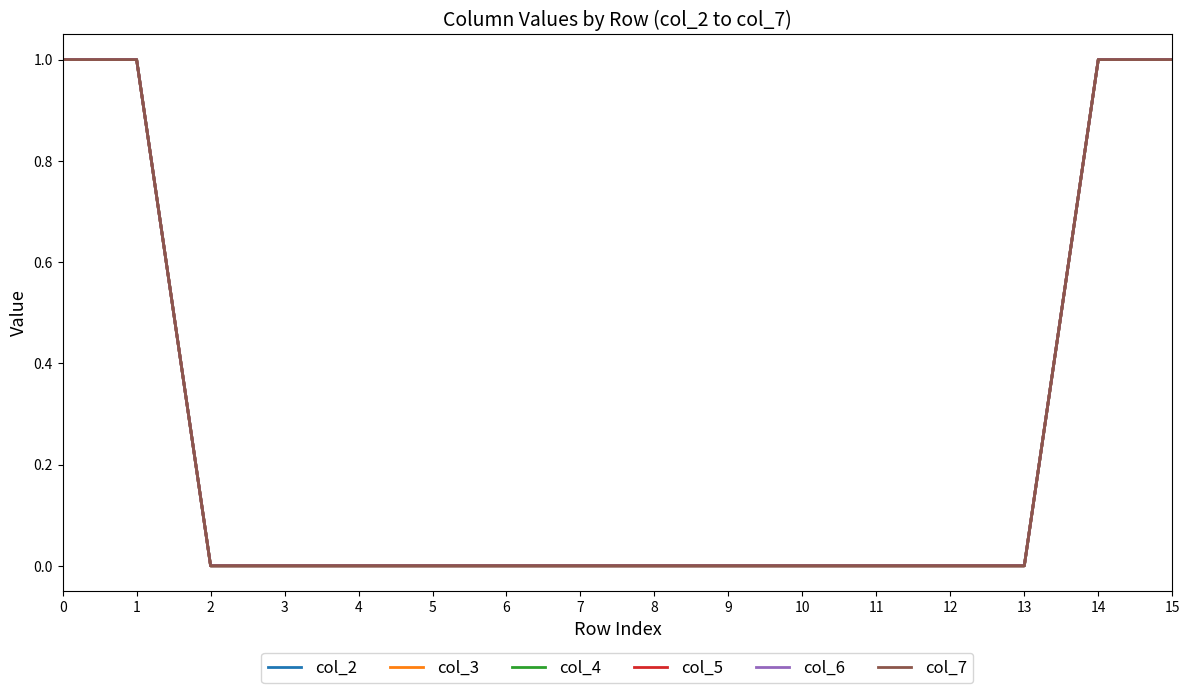

Count the col_2 values in the range 0 to 1.

16